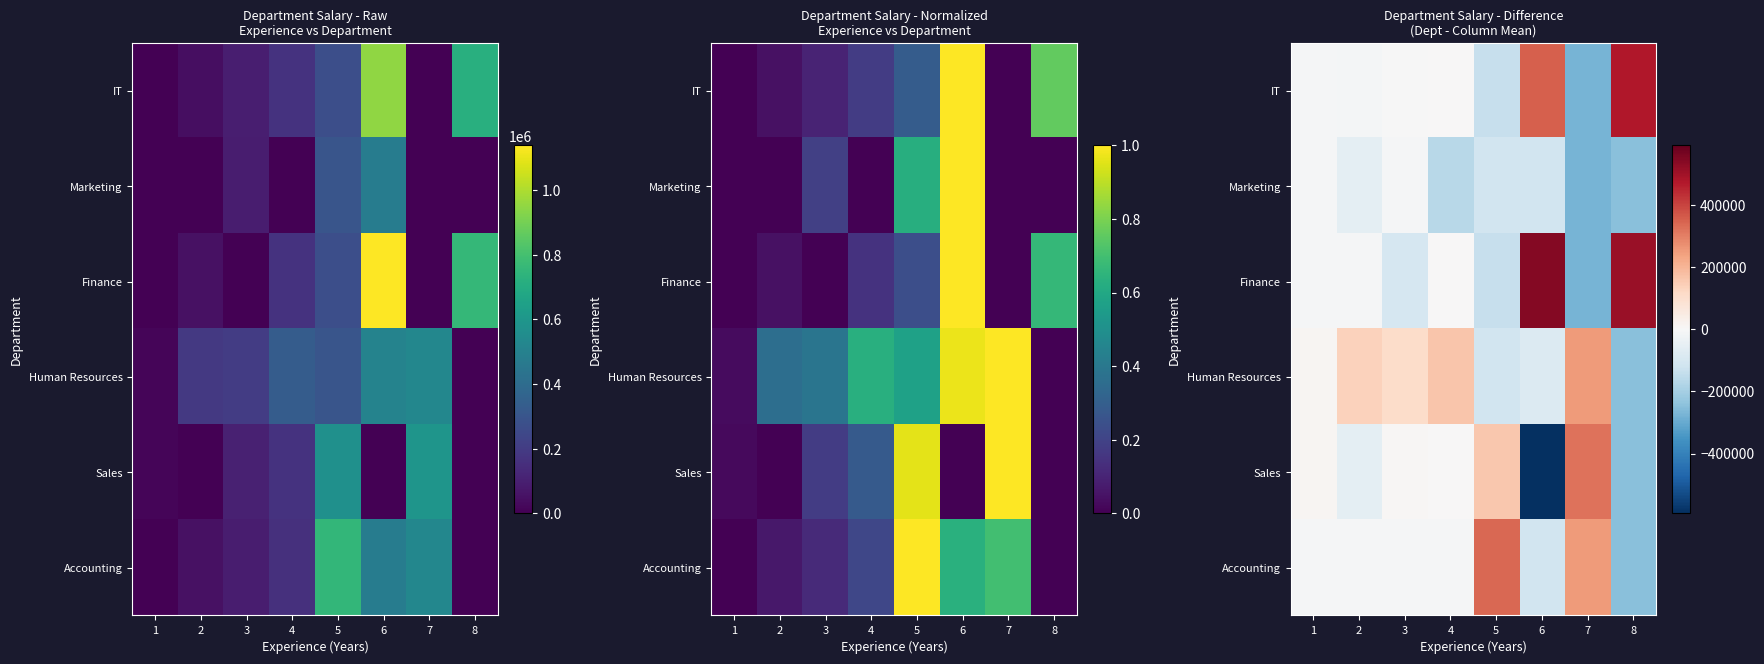

Which category has the lowest value in the Human Resources series?

8